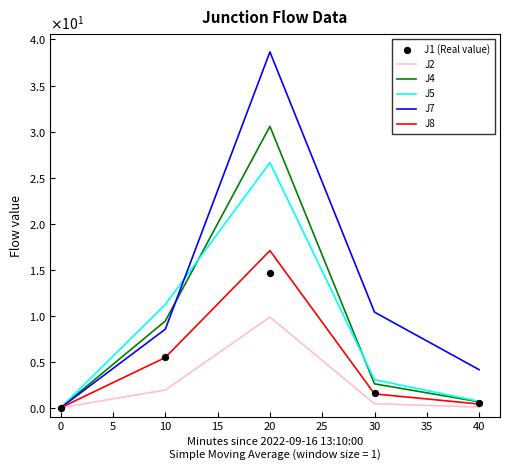

Which series contains the lowest Y value?

J2